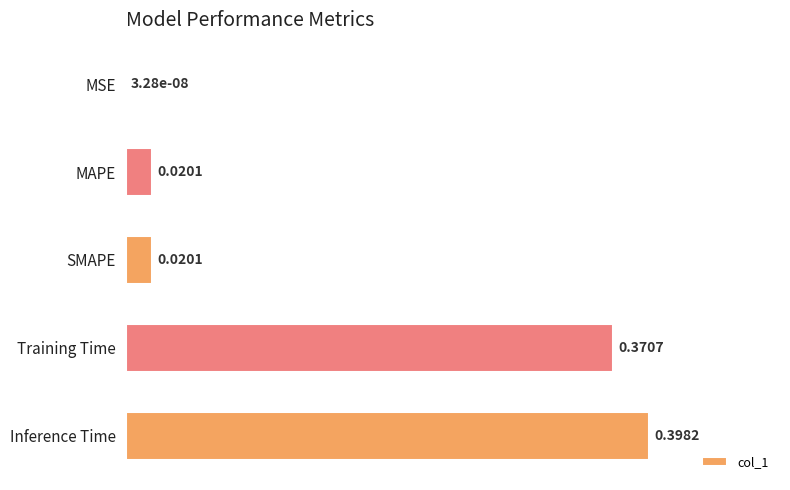

Between Training Time and MAPE, which is larger?

Training Time